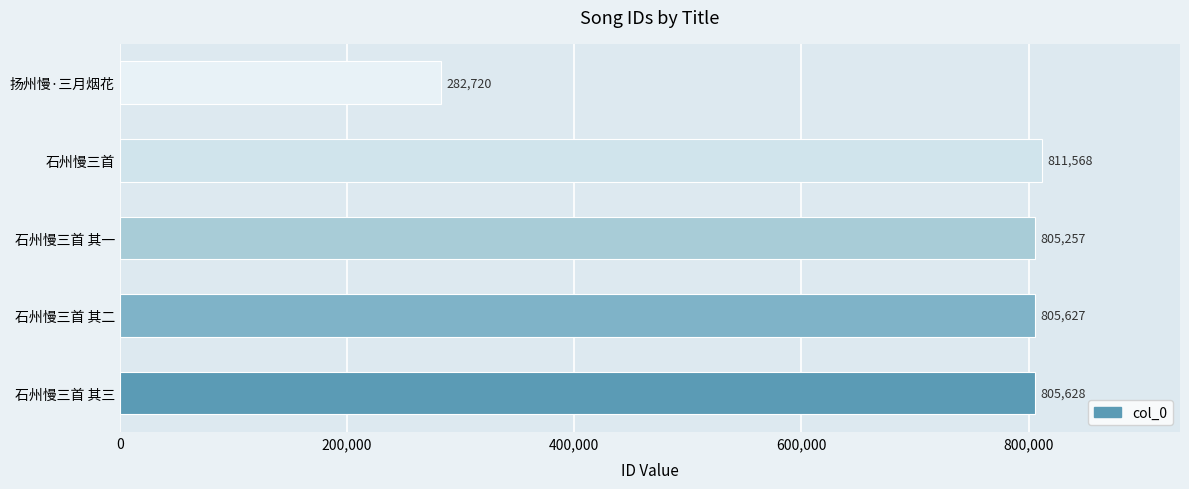

Reading bottom to top, list all the values displayed in this chart.

石州慢三首 其三=805628	石州慢三首 其二=805627	石州慢三首 其一=805257	石州慢三首=811568	扬州慢·三月烟花=282720